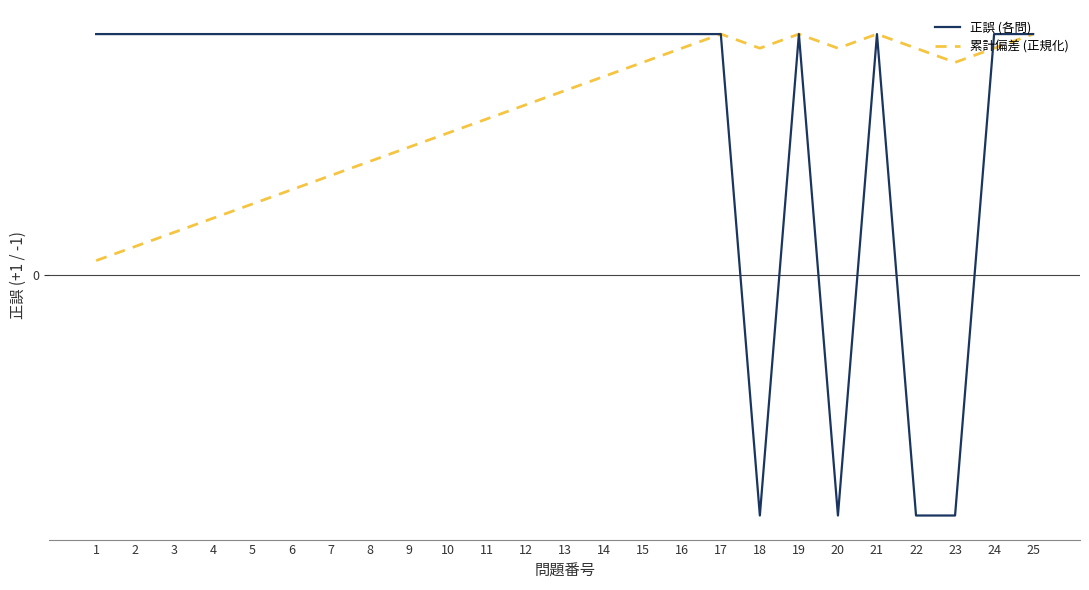

What are all the series names shown in the legend?

正誤 (各問), 累計偏差 (正規化)